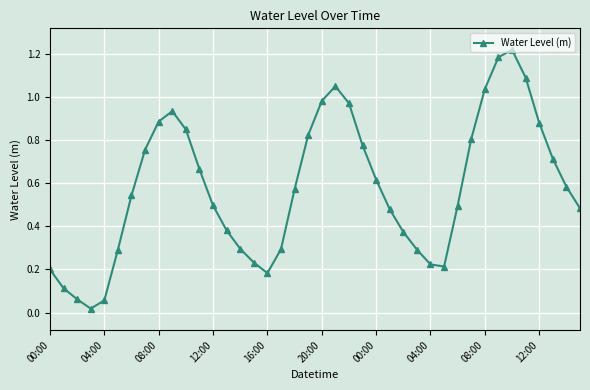

How many points are higher than both their immediate neighbors (excluding endpoints)?

3